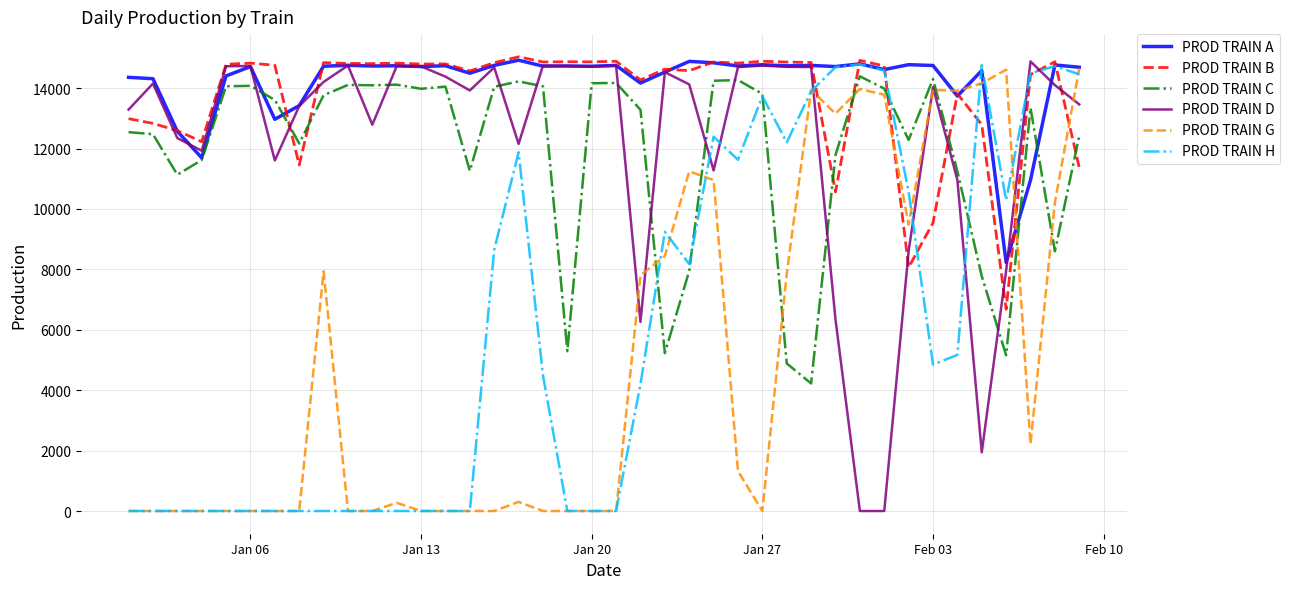

What is the maximum value shown in the chart?

15035